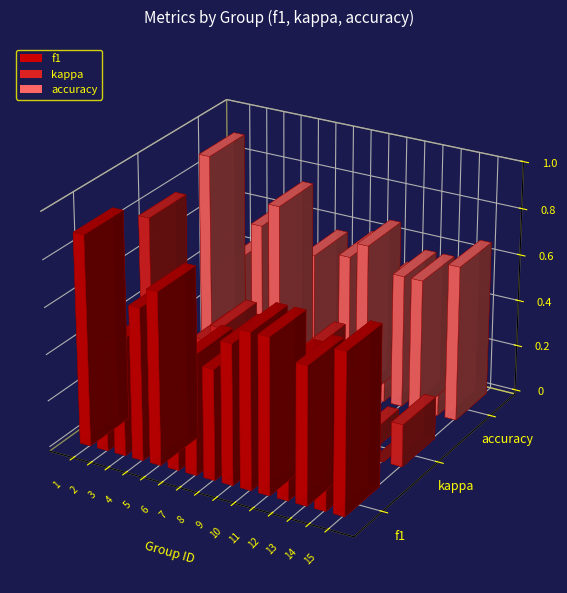

What are all the series names shown in the legend?

f1, kappa, accuracy